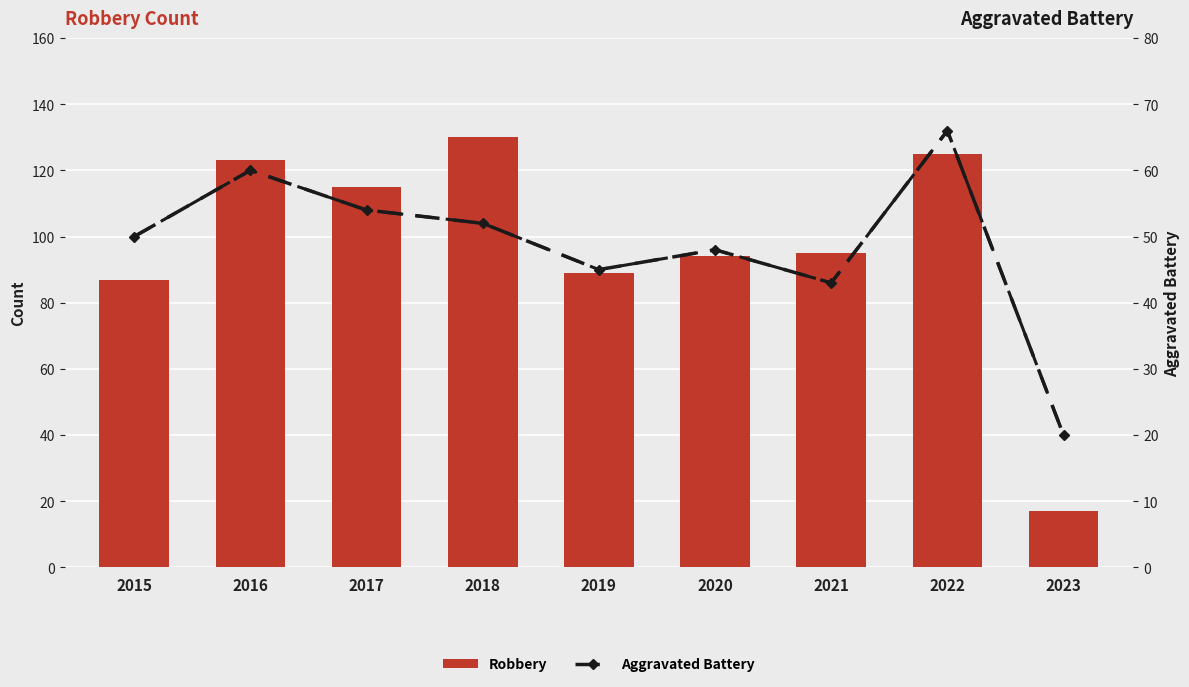

Which series changed the most between 2016 and 2023?

Robbery